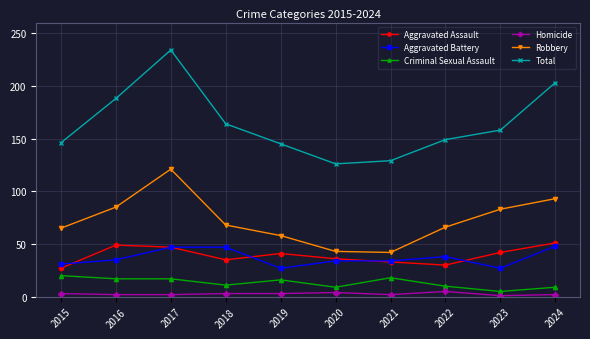

What is the total value across all series at 2017?

468